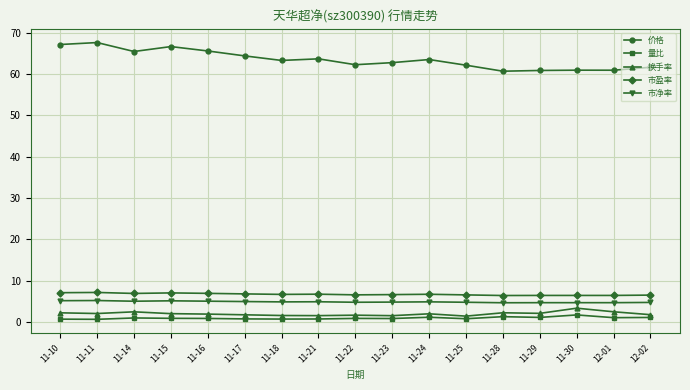

True or false: 价格 has more than 0 interior local peaks.

True